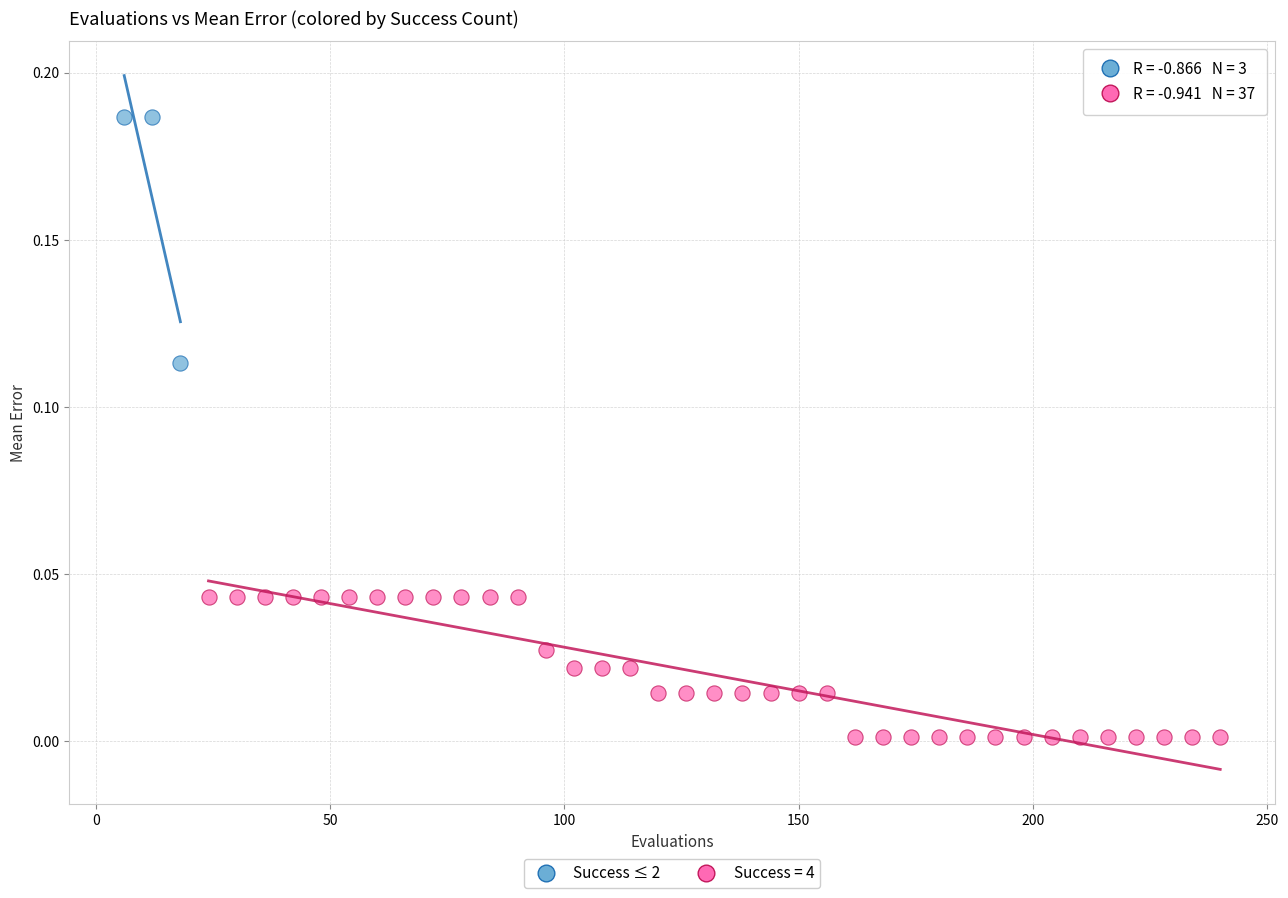

Which series reaches the maximum Y coordinate?

Success ≤ 2